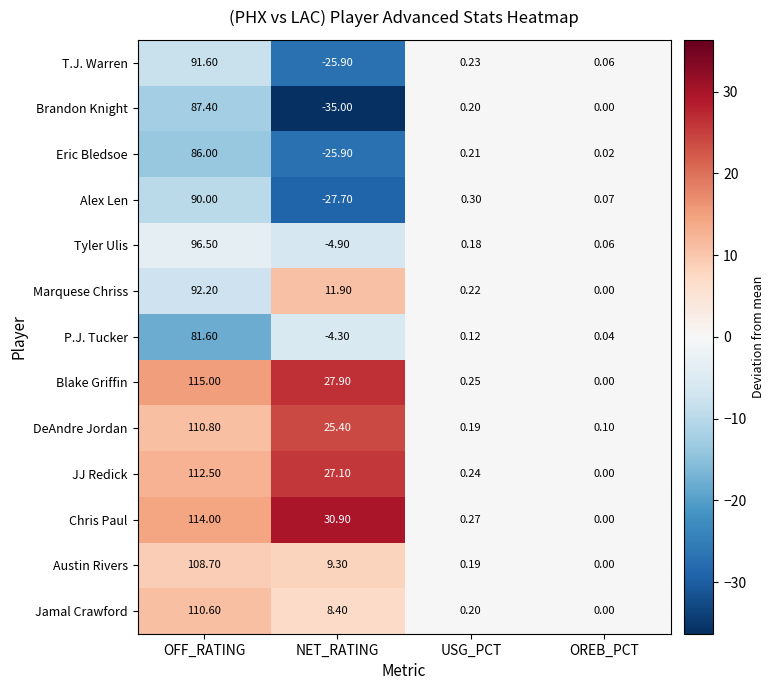

Which series has the widest spread of values?

Brandon Knight